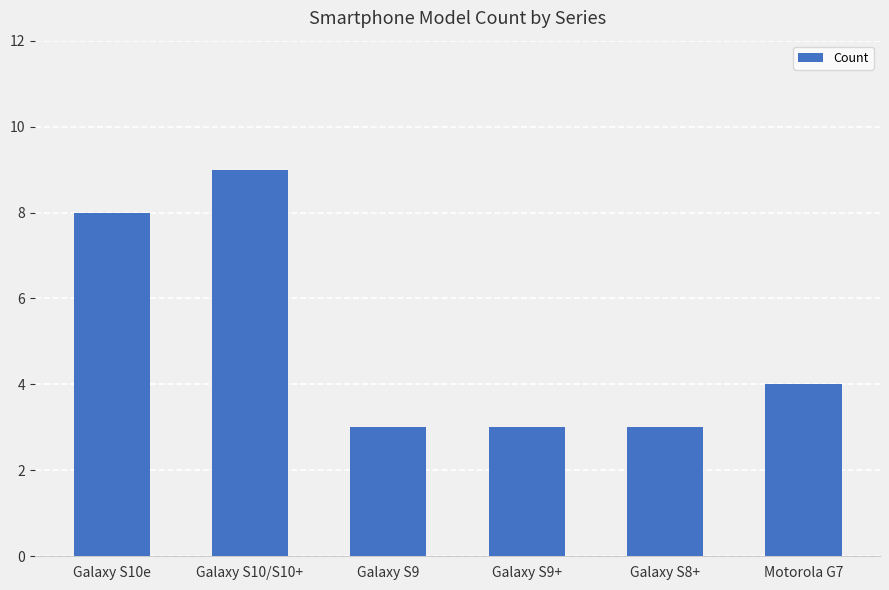

What is the difference between the maximum and minimum values?

6